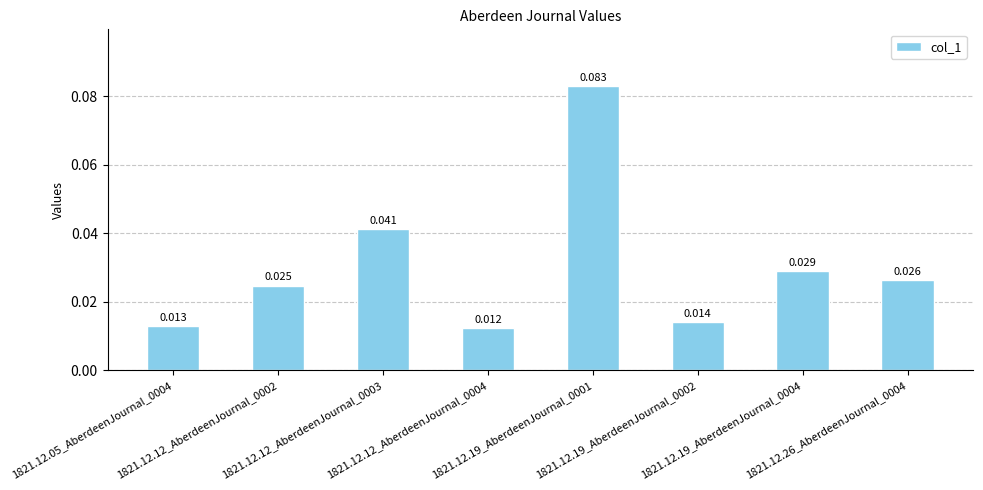

List the labels in order of value, largest first.

1821.12.19_AberdeenJournal_0001, 1821.12.12_AberdeenJournal_0003, 1821.12.19_AberdeenJournal_0004, 1821.12.26_AberdeenJournal_0004, 1821.12.12_AberdeenJournal_0002, 1821.12.19_AberdeenJournal_0002, 1821.12.05_AberdeenJournal_0004, 1821.12.12_AberdeenJournal_0004